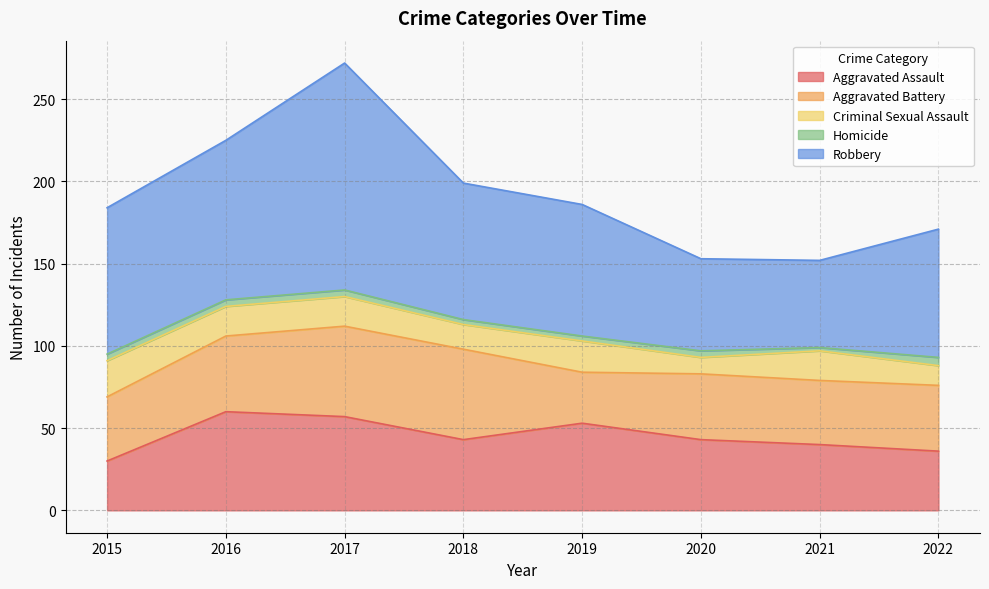

What is the total value across all series at 2020?

153